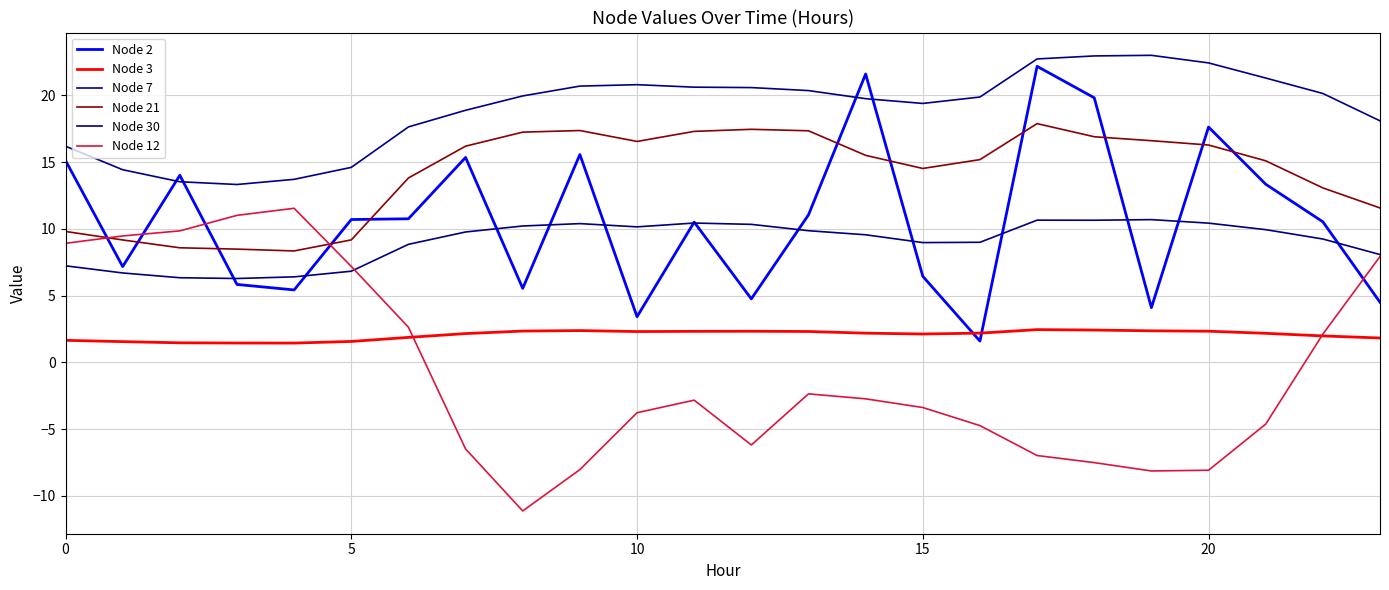

Is this an area chart (filled region under the line)?

No